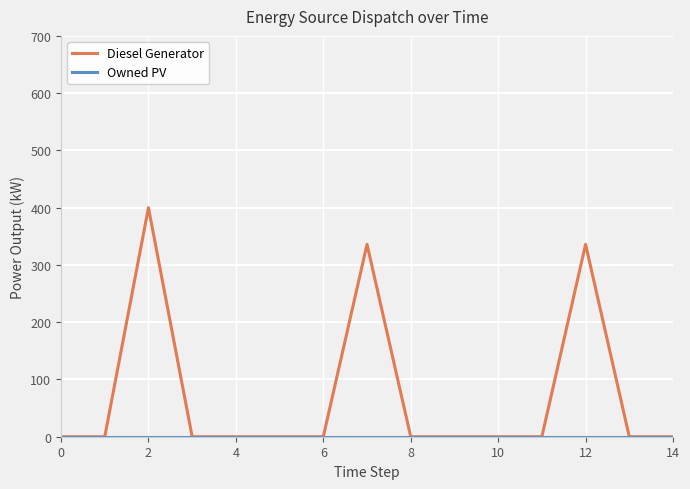

Which series has the largest total across all categories?

Diesel Generator